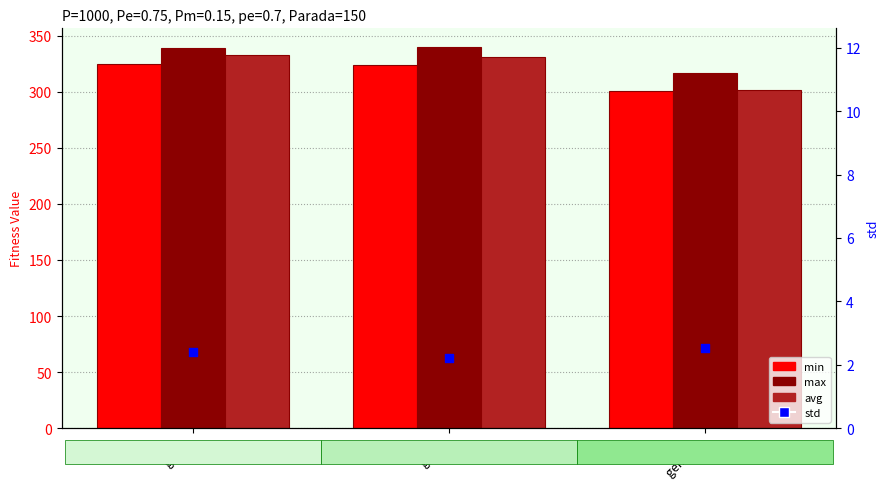

Which series reaches the maximum Y coordinate?

max